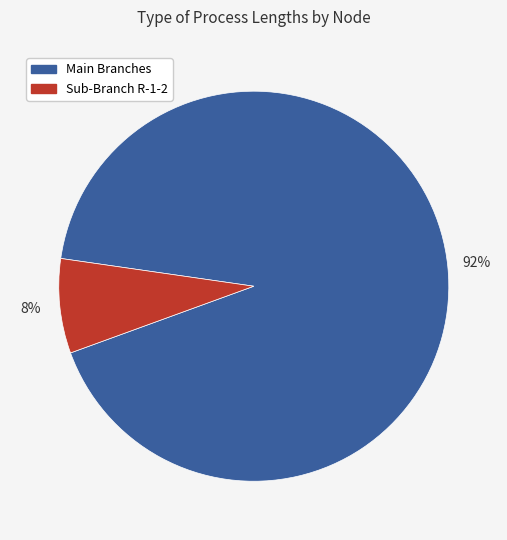

To the nearest percent, what is the average slice percentage?

50%